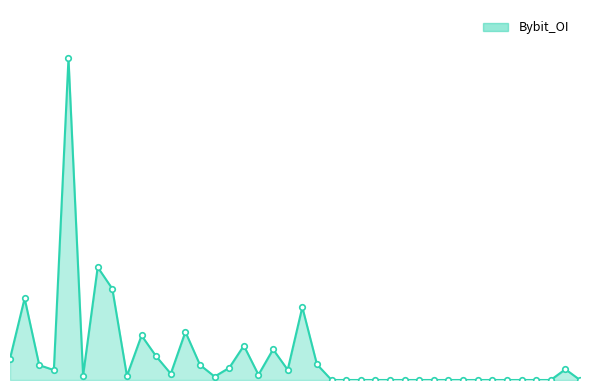

Does the chart have visible grid lines?

No